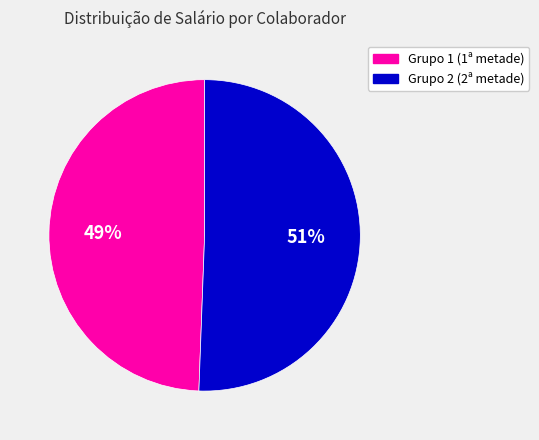

Is there any slice that represents more than half of the pie?

Yes